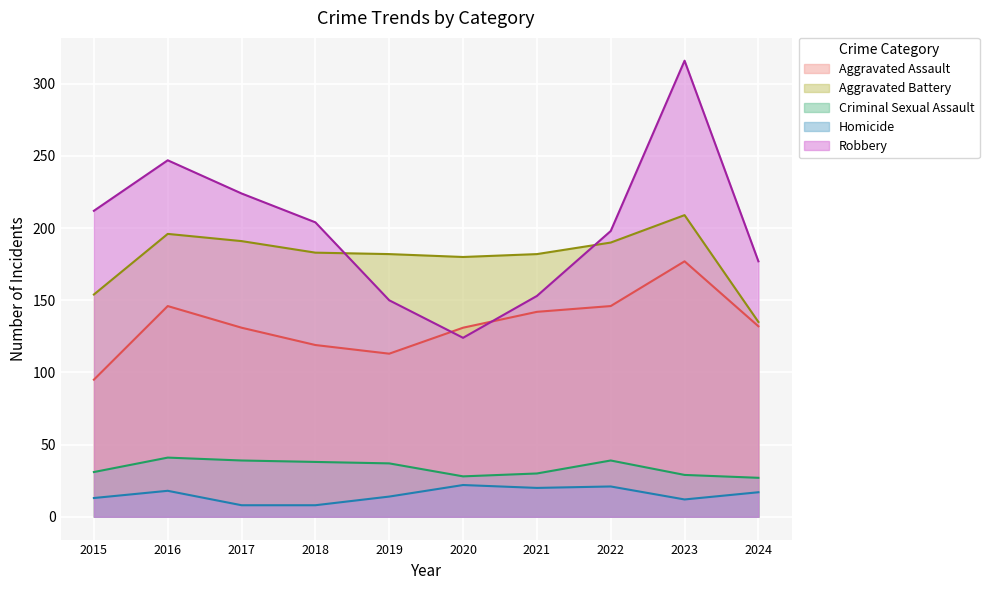

Which series has the widest spread of values?

Robbery